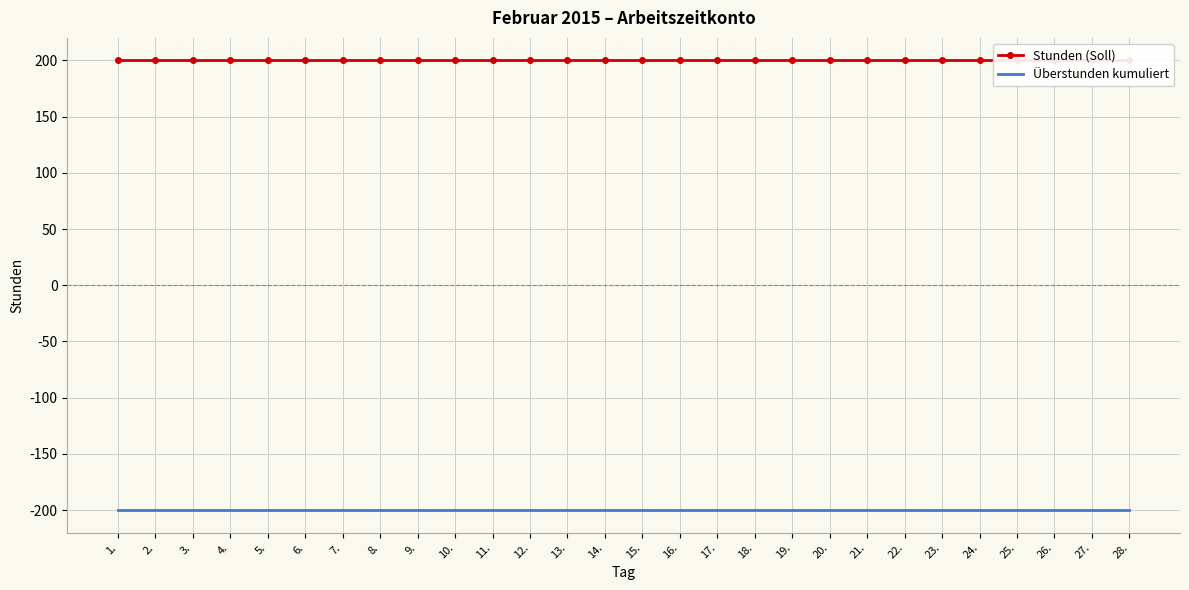

How many lines are shown in the chart?

2